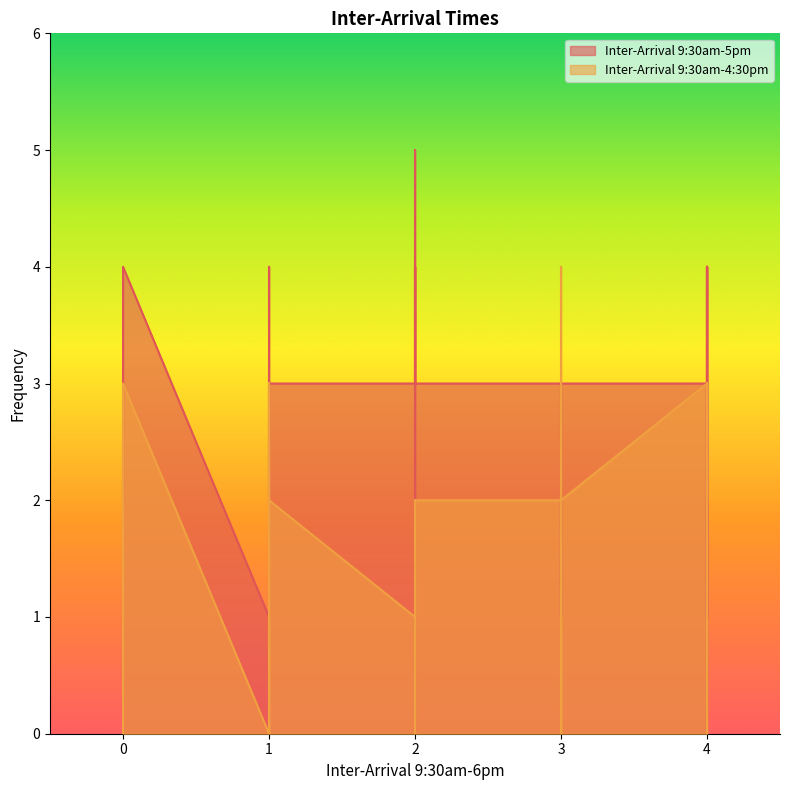

Where do Inter-Arrival 9:30am-4:30pm and Inter-Arrival 9:30am-5pm first cross each other?

3 and 3